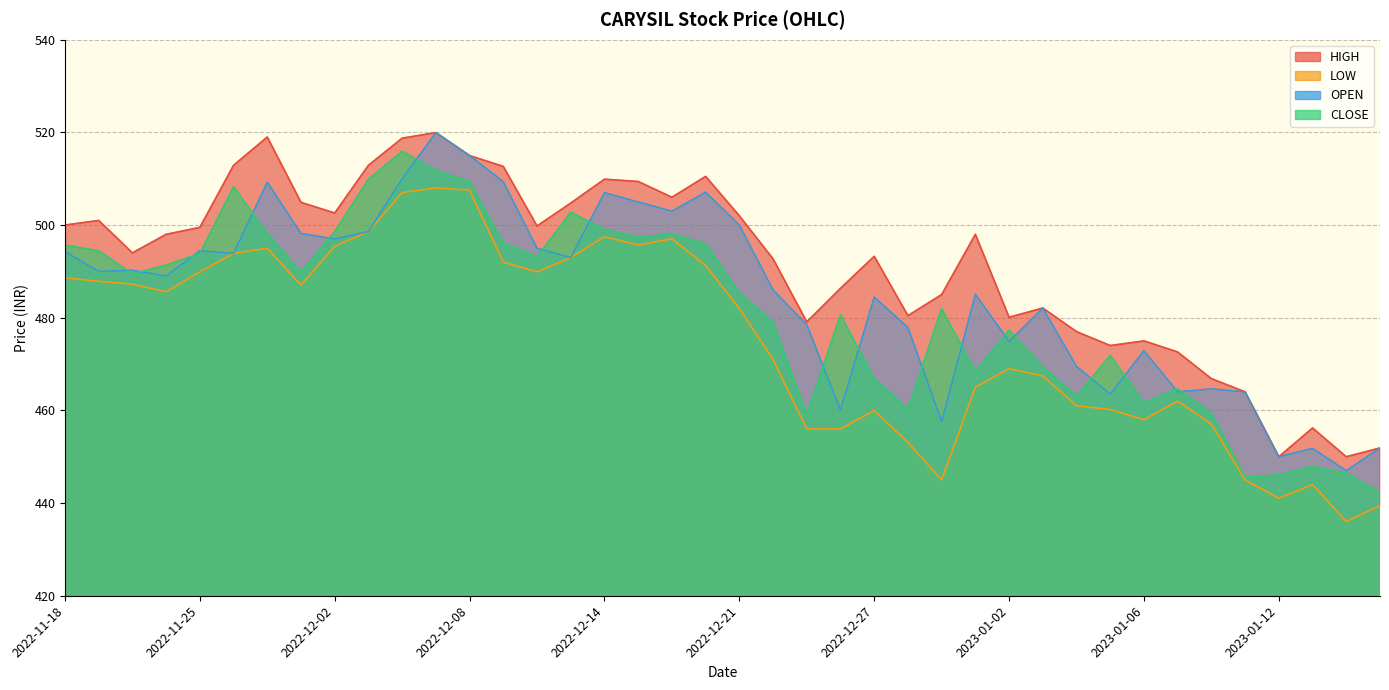

Which series has the largest range (max minus min)?

CLOSE